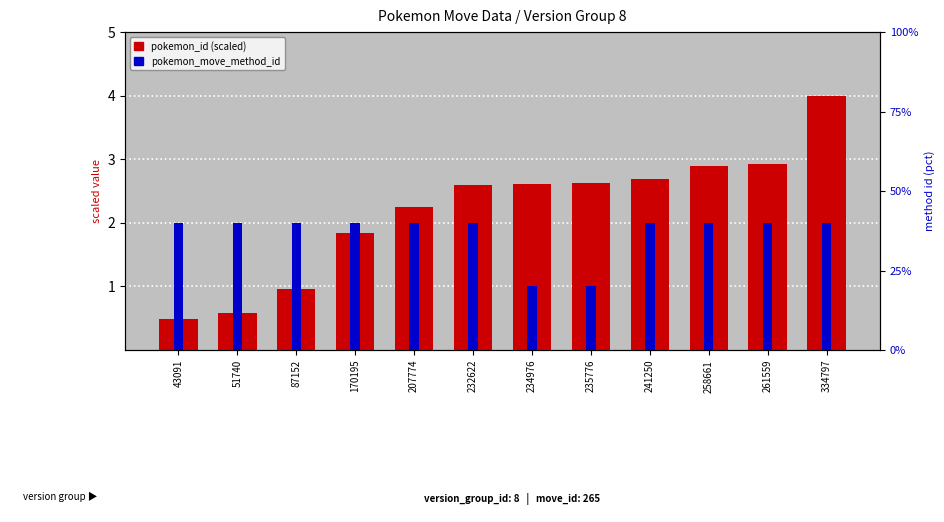

Reading right to left, list all the values displayed in this chart.

pokemon_id (scaled): 4.0	2.9	2.9	2.7	2.6	2.6	2.6	2.3	1.8	1.0	0.6	0.5
pokemon_move_method_id: 2.0	2.0	2.0	2.0	1.0	1.0	2.0	2.0	2.0	2.0	2.0	2.0